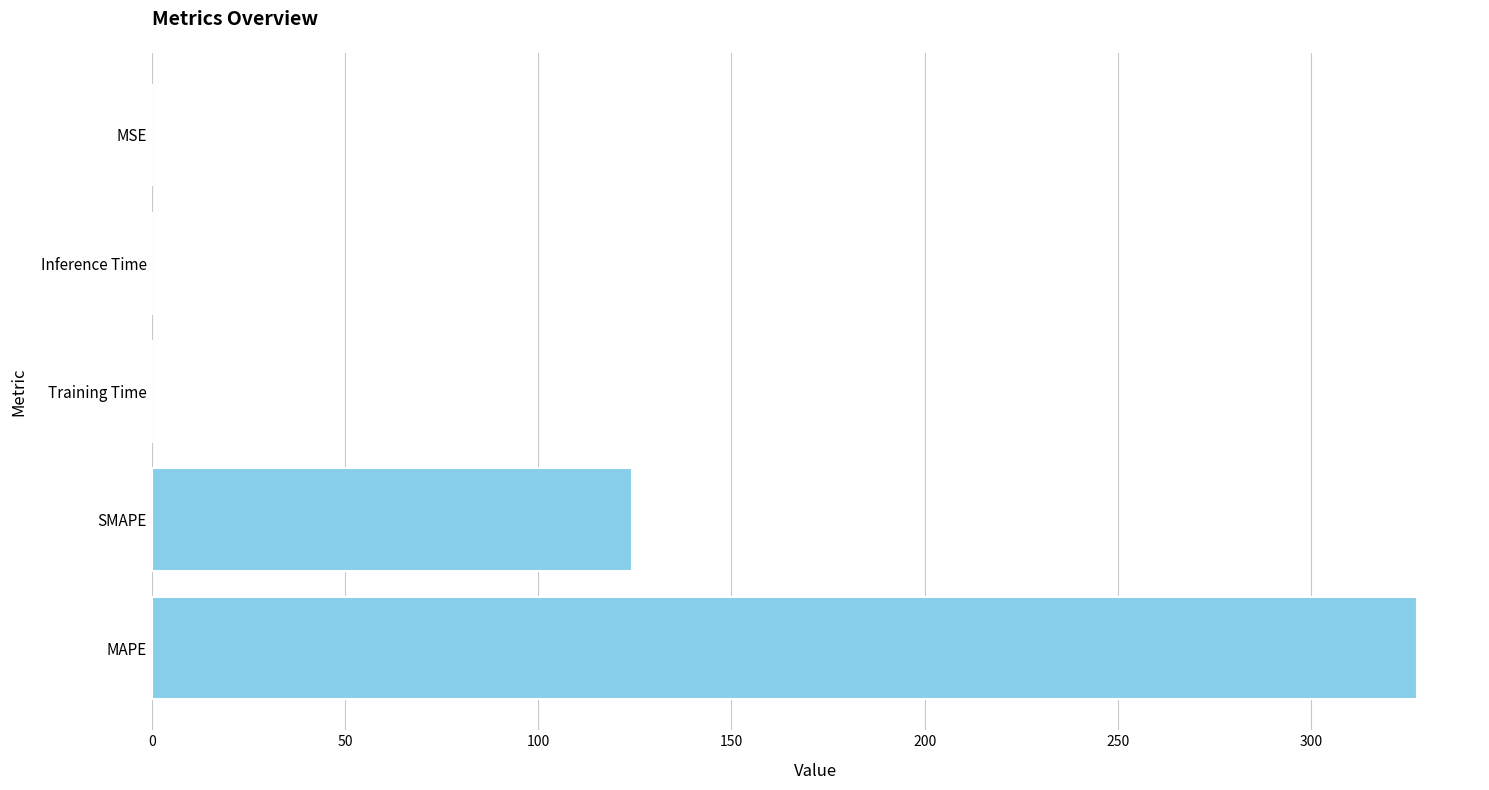

The chart shows a value of 0.0 at Inference Time. True or false?

True